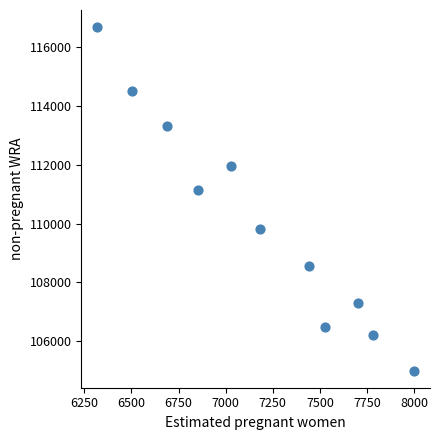

What Y value in the scatter plot is closest to 110841?

111147.1